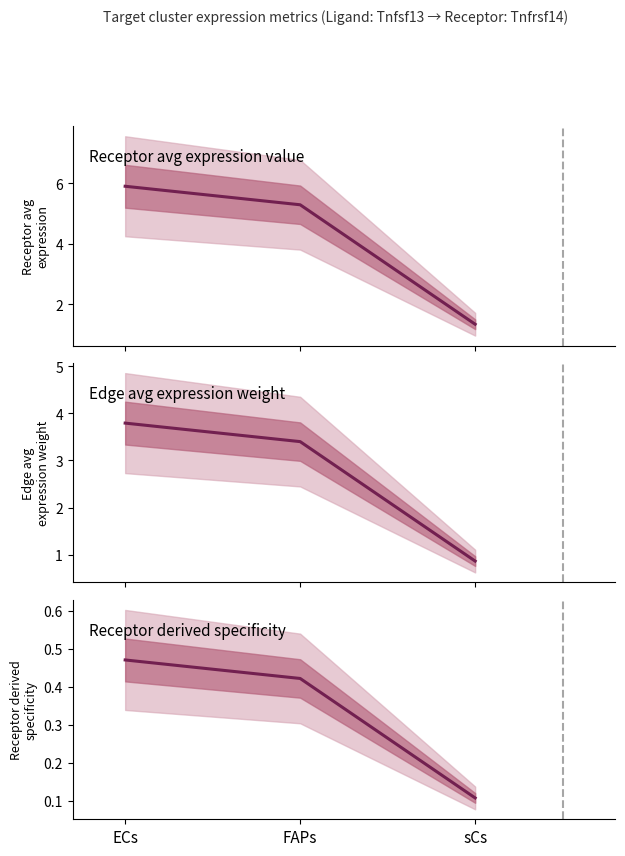

What is the total value across all series at ECs?

10.2